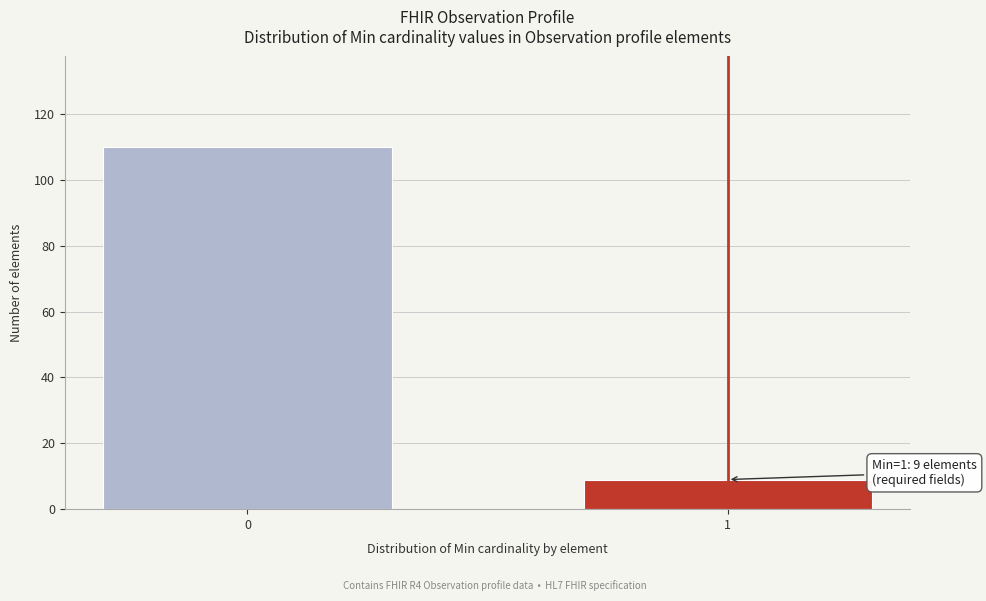

Reading left to right, what are all the values shown in this chart?

0=110	1=9